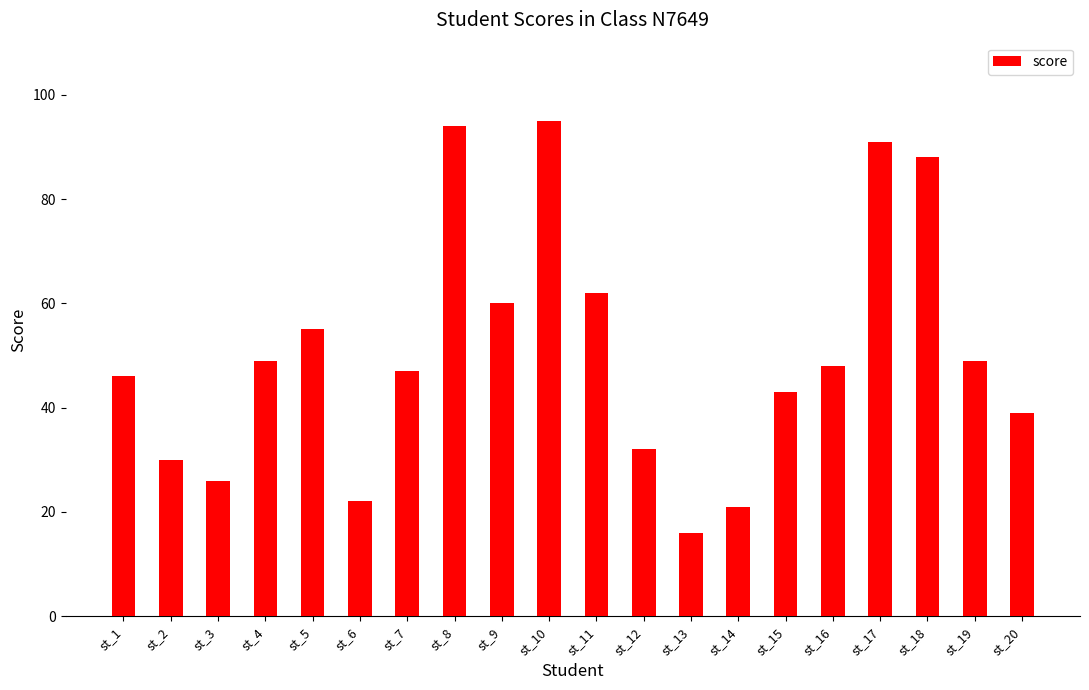

What is the value of the 1st bar from the left?

46